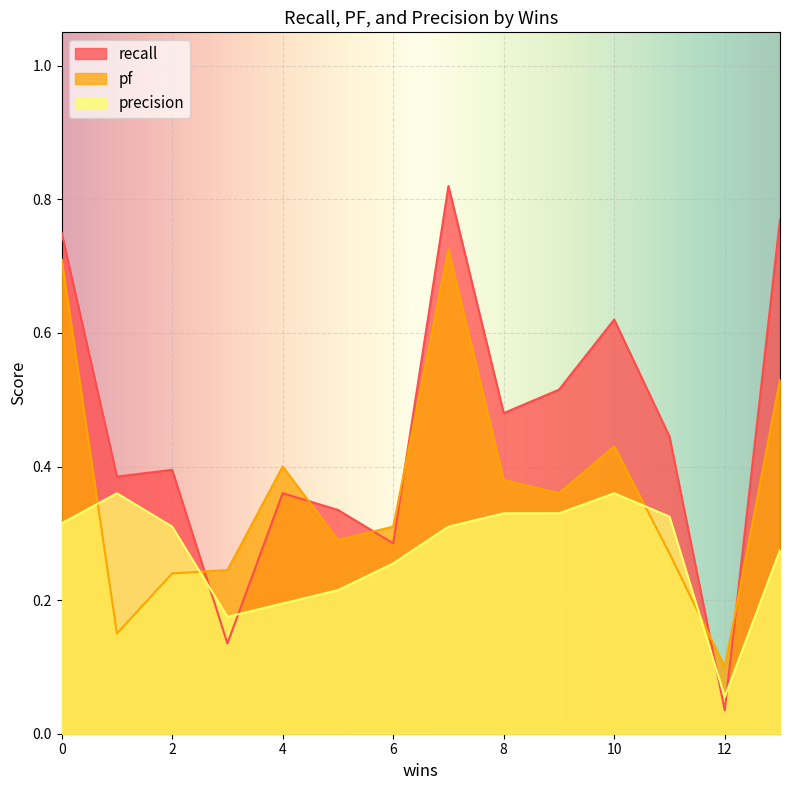

What are all the series names shown in the legend?

recall, pf, precision